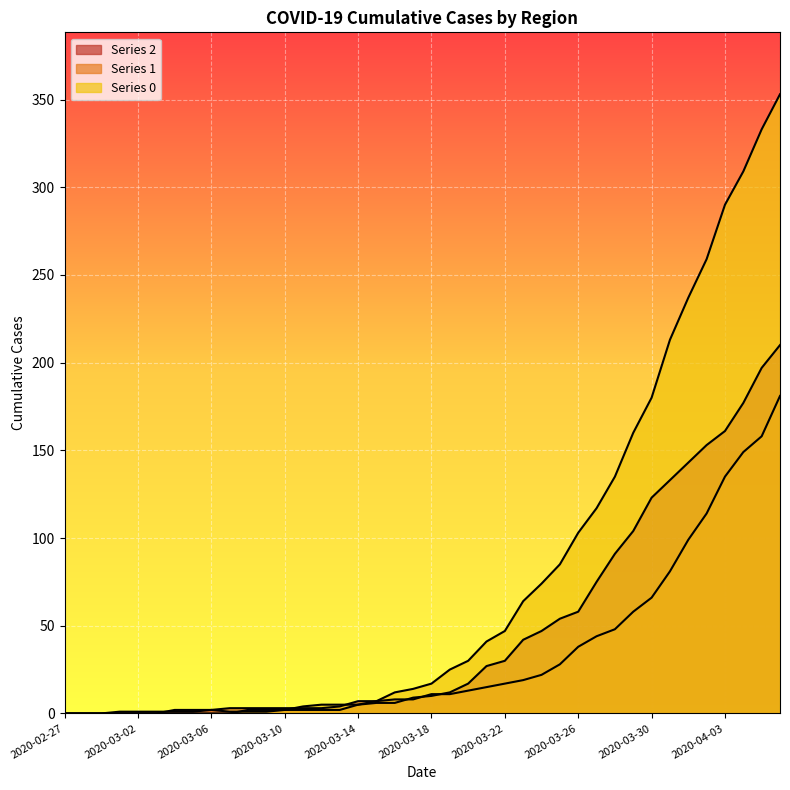

What is the label of the 26th point from the left?

2020-03-23